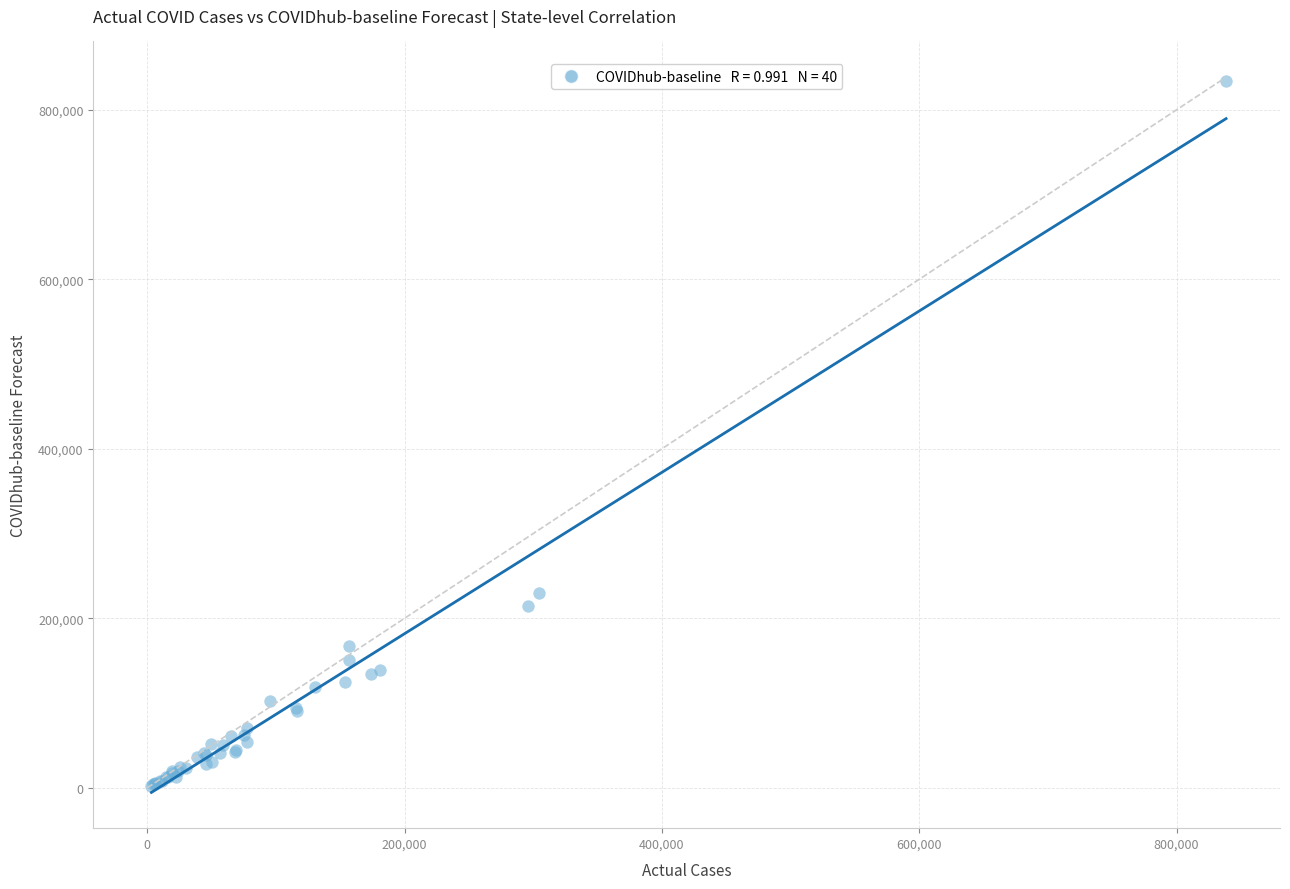

What Y value in the scatter plot is closest to 418401?

229311